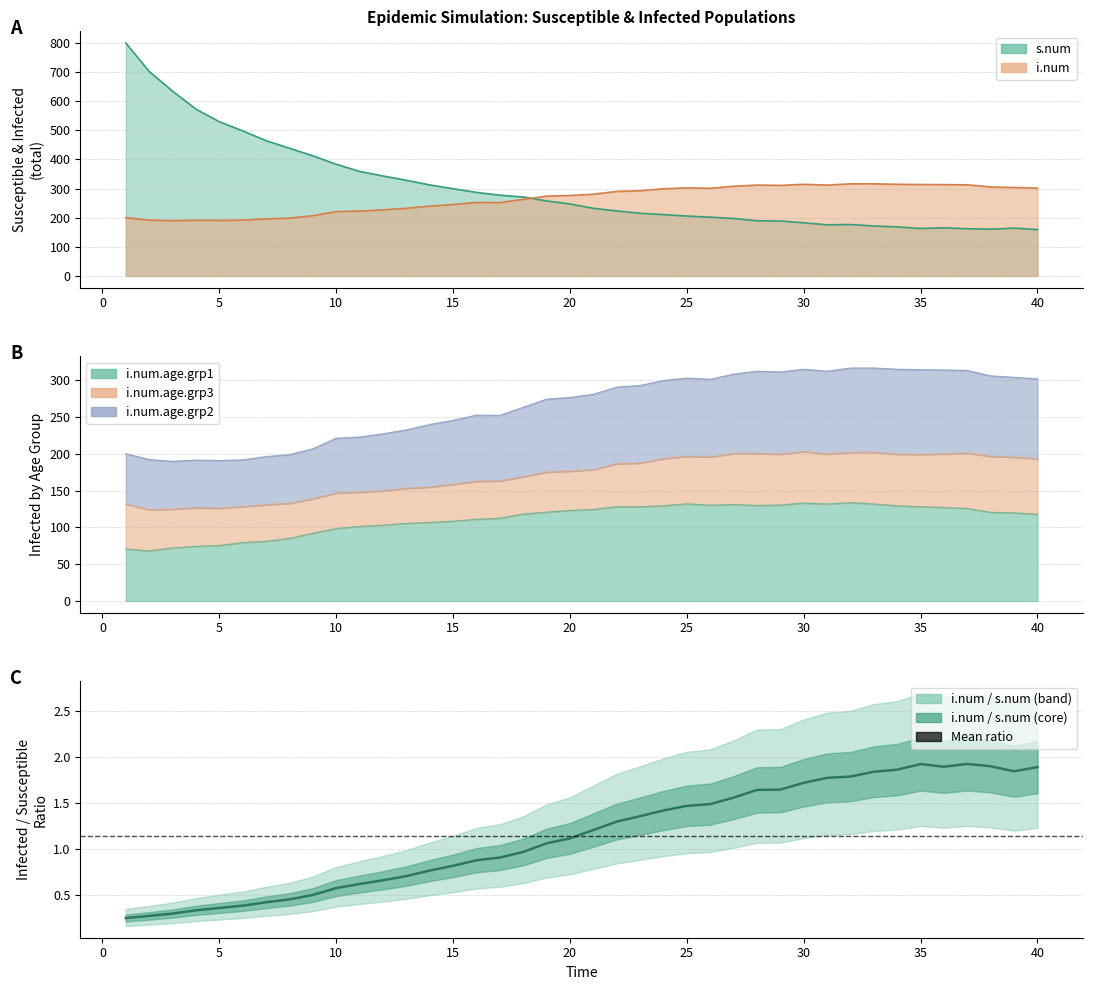

Which series has the largest total across all categories?

s.num